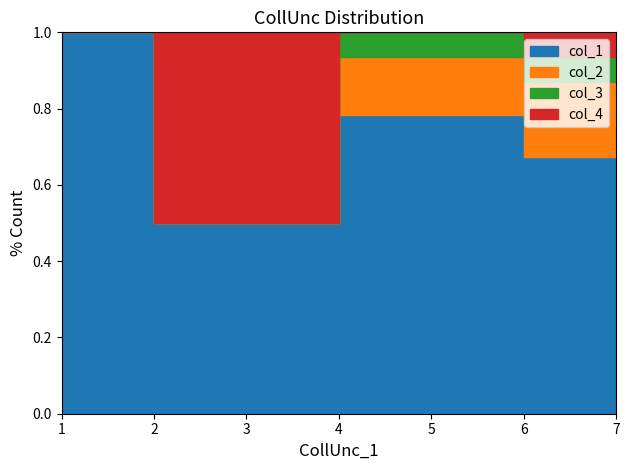

The value of col_3 at 7 is 3. True or false?

True